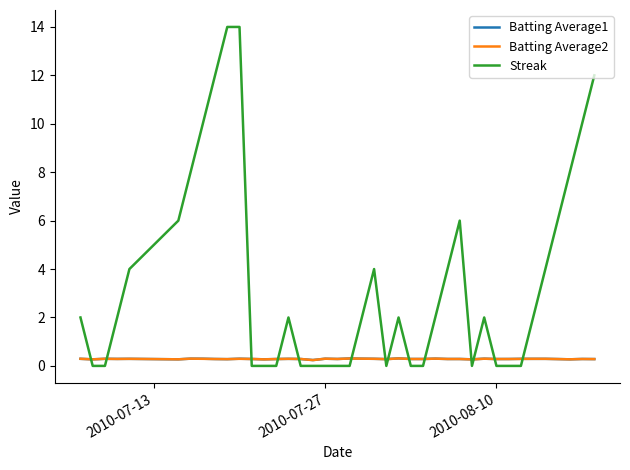

Which series has the largest total across all categories?

Streak